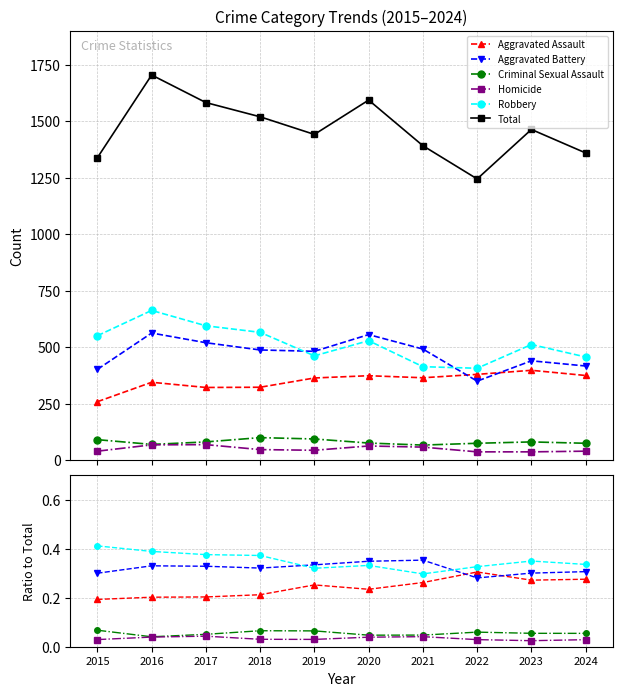

Between 2018 and 2020, which series saw the biggest shift?

Total